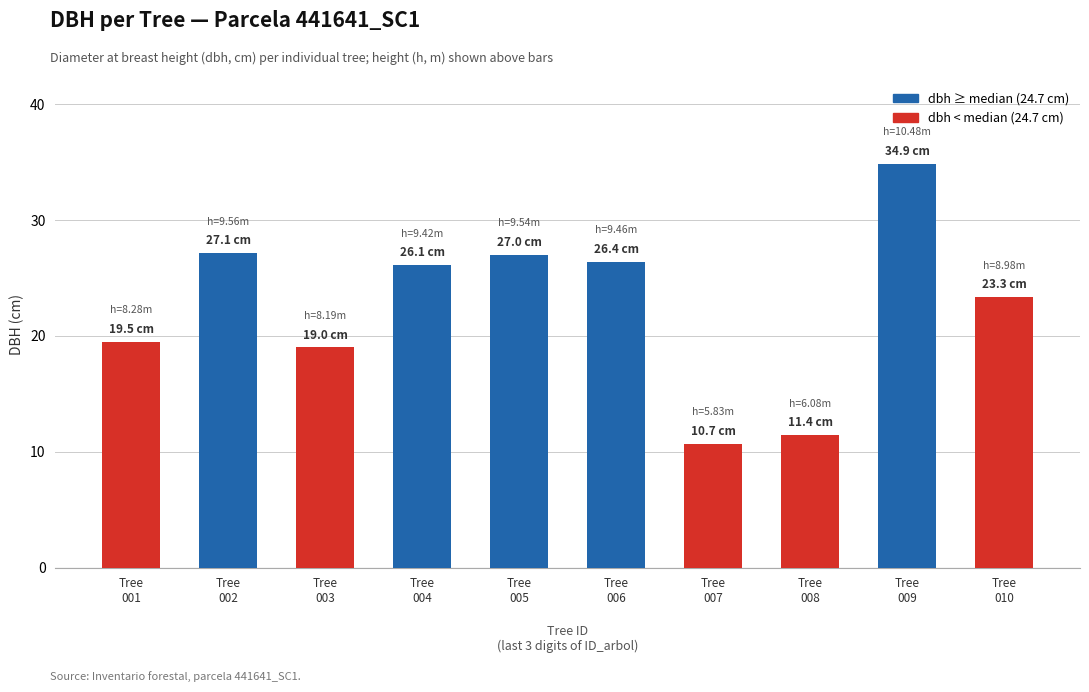

What is the difference between the maximum and second lowest values?

23.4